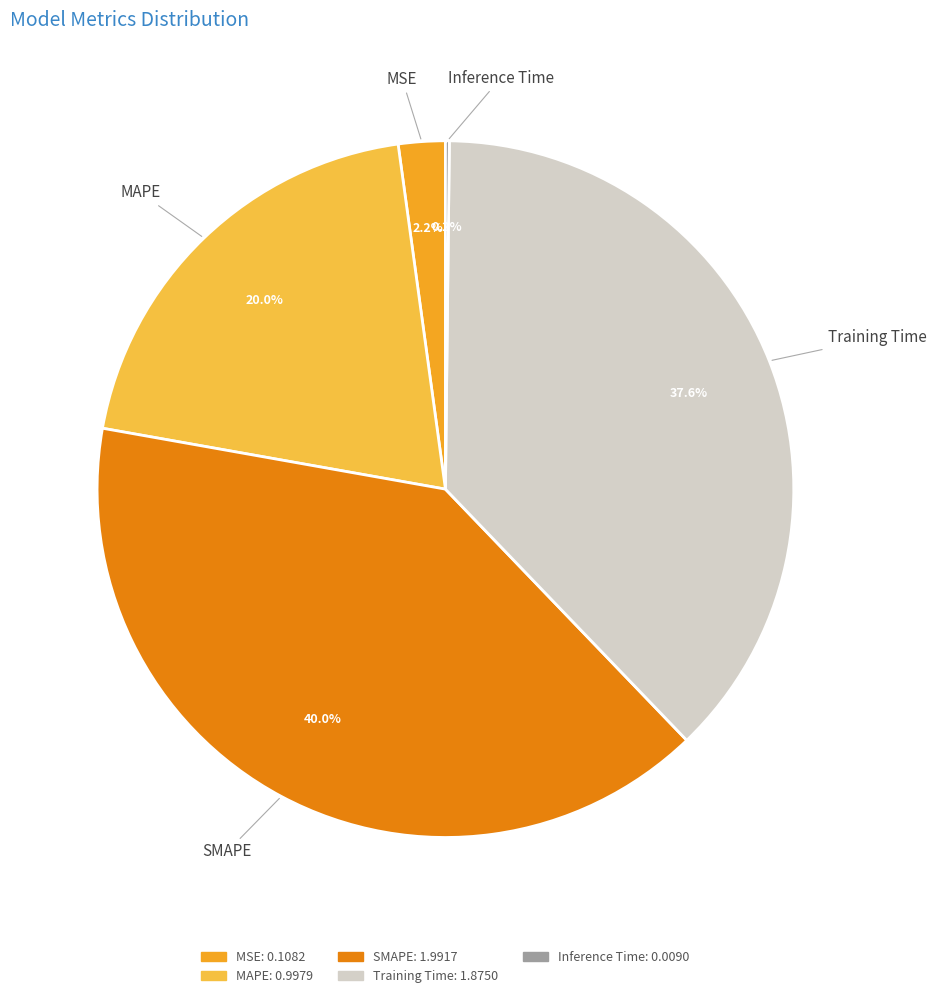

True or false: SMAPE accounts for 51% of the total.

False